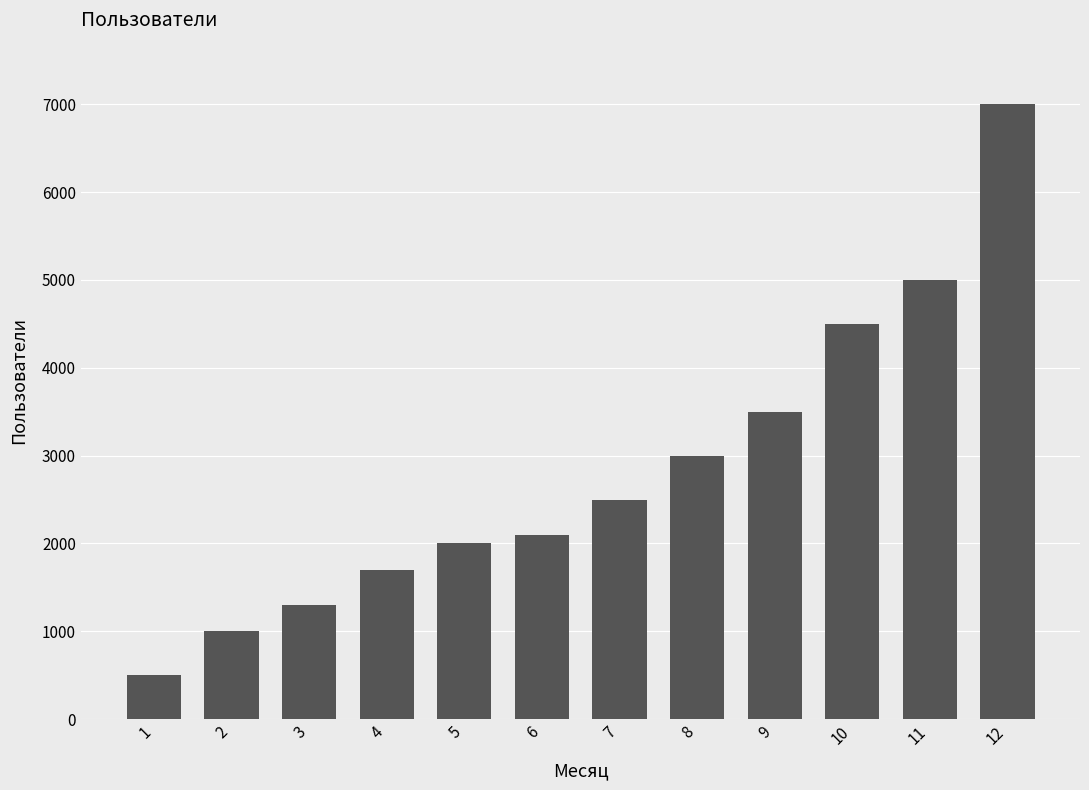

What is the average value?

2842